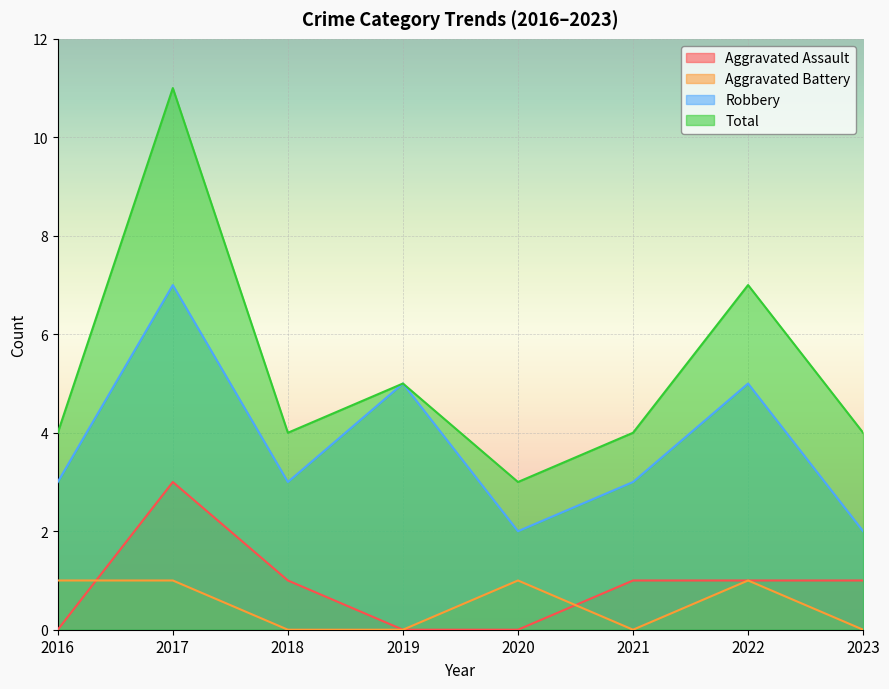

True or false: Total has more than 0 points higher than both neighbors.

True